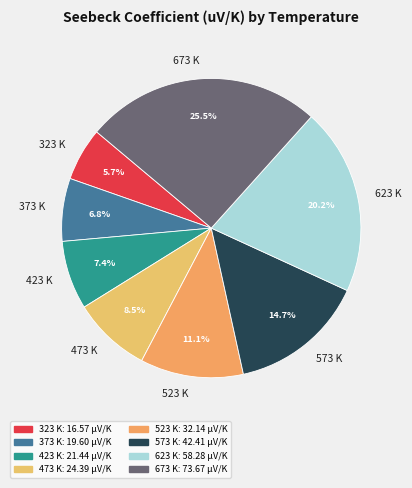

Rank the categories by value from lowest to highest.

323 K, 373 K, 423 K, 473 K, 523 K, 573 K, 623 K, 673 K